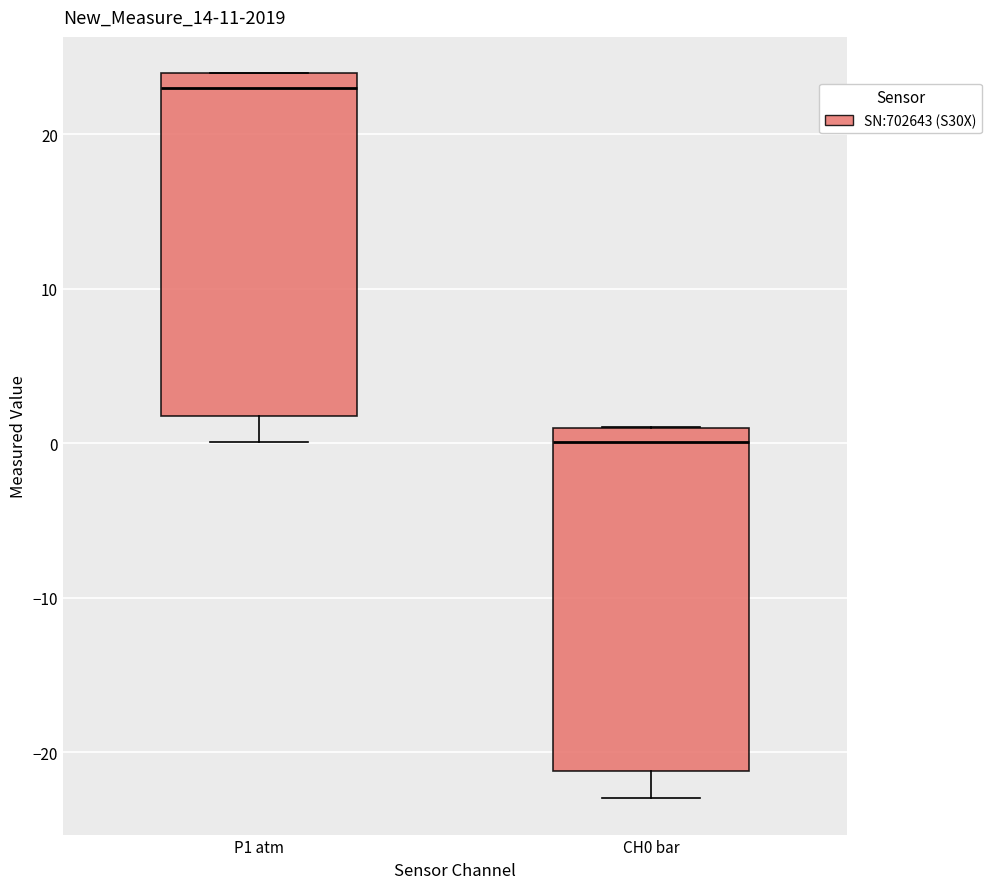

Where is the upper edge of the box for CH0 bar on the y-axis? The values are not printed on the chart, so give them approximately, as read against the axis.

1